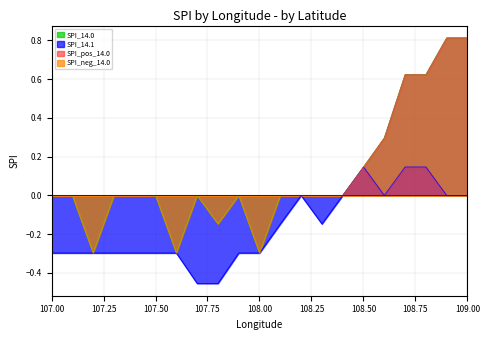

List the series in order of their overall mean, lowest first.

SPI_14.1, SPI_neg_14.0, SPI_14.0, SPI_pos_14.0